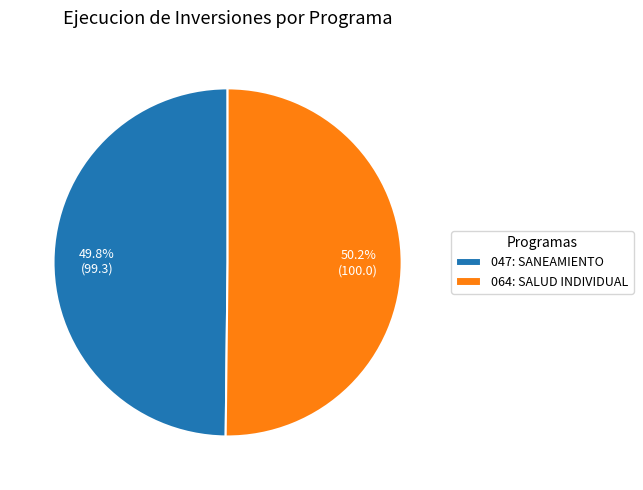

What percentage is NOT represented by 047: SANEAMIENTO?

50.2%